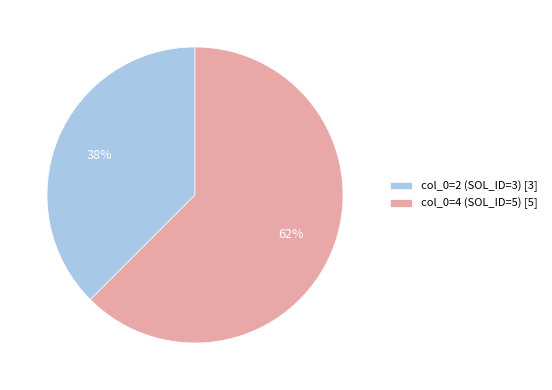

Count the number of slices in the pie.

2